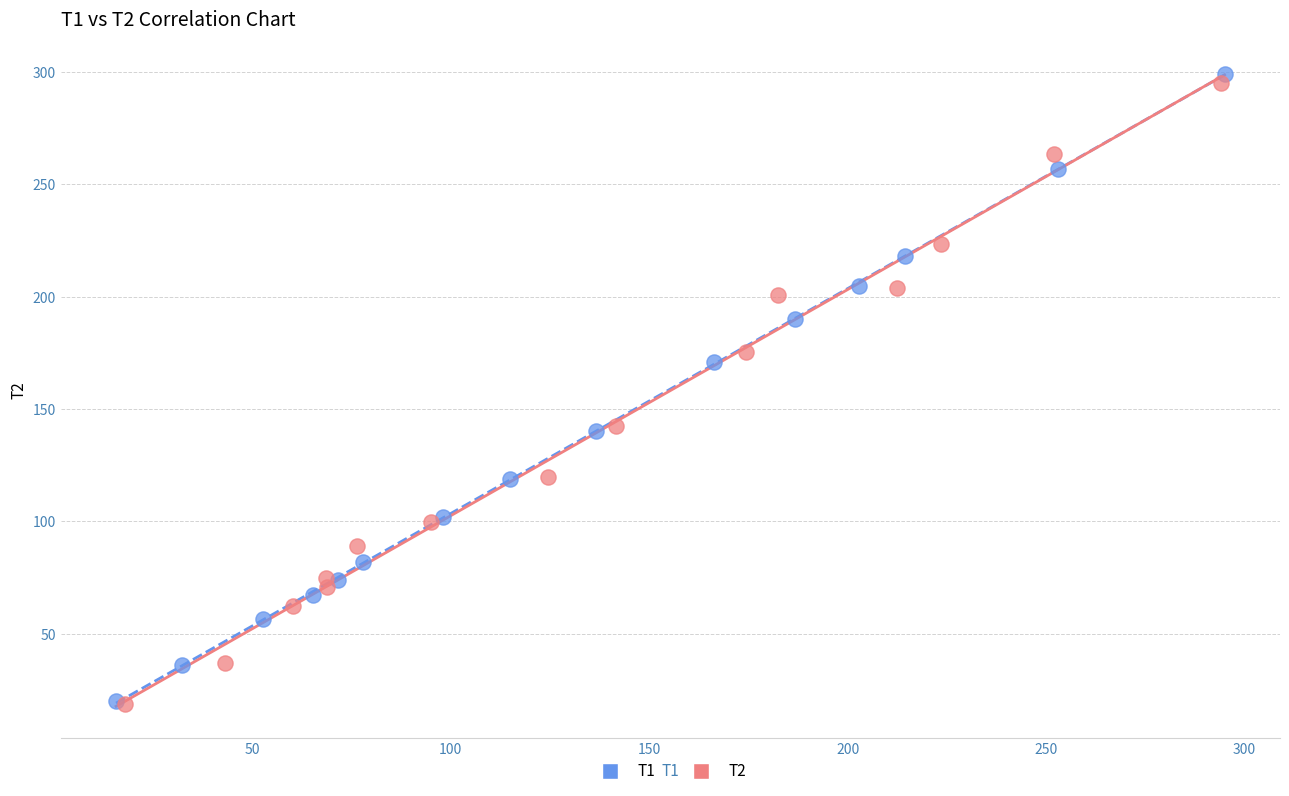

Which series has the widest spread of Y values?

T1